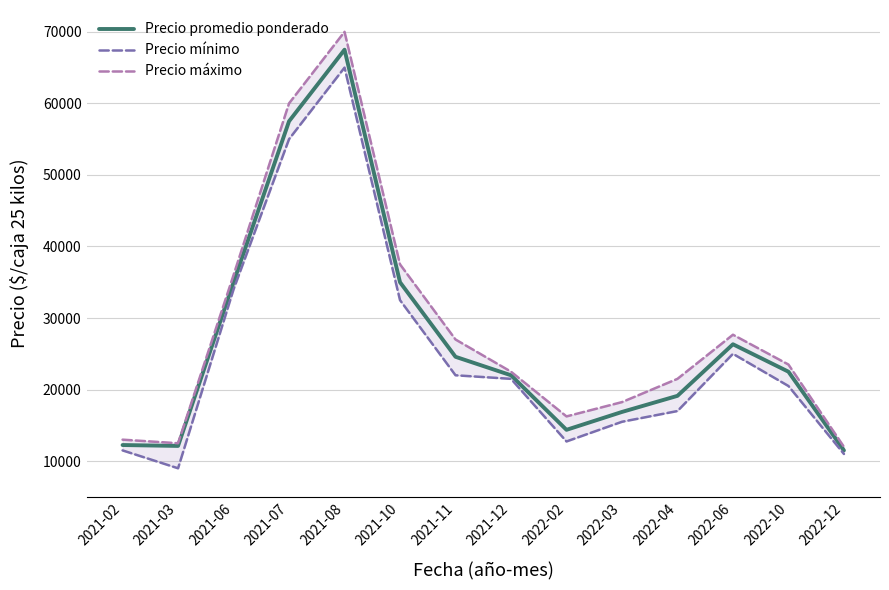

Which category has the highest value across all series?

2021-08